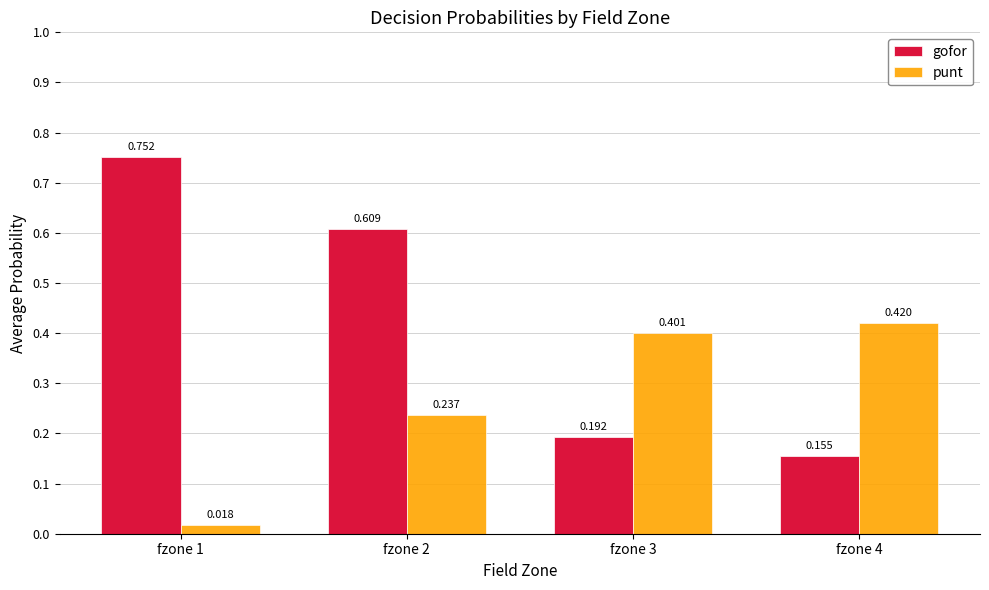

List the series in order of their peak value, highest first.

gofor, punt